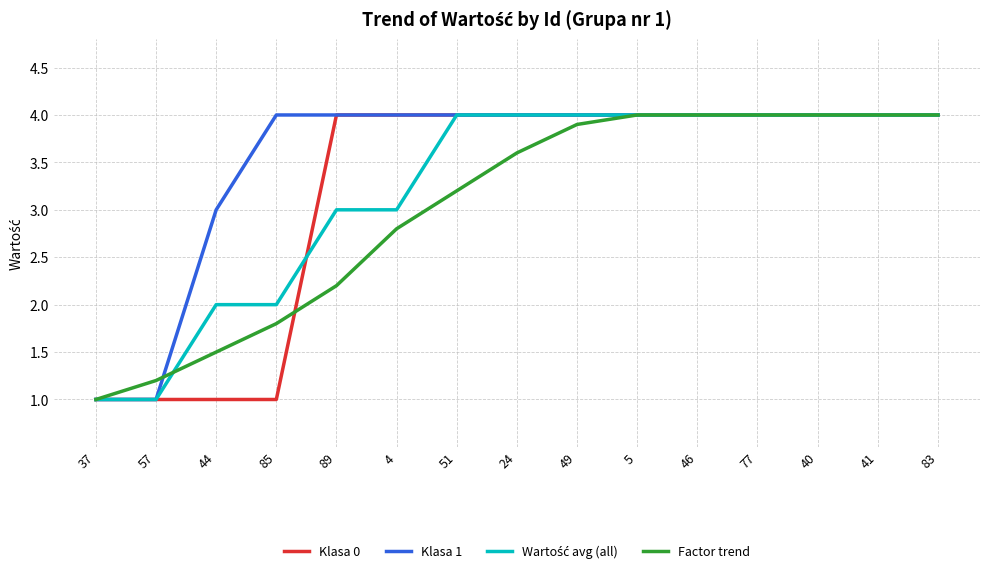

What is the total value across all series at 85?

8.8